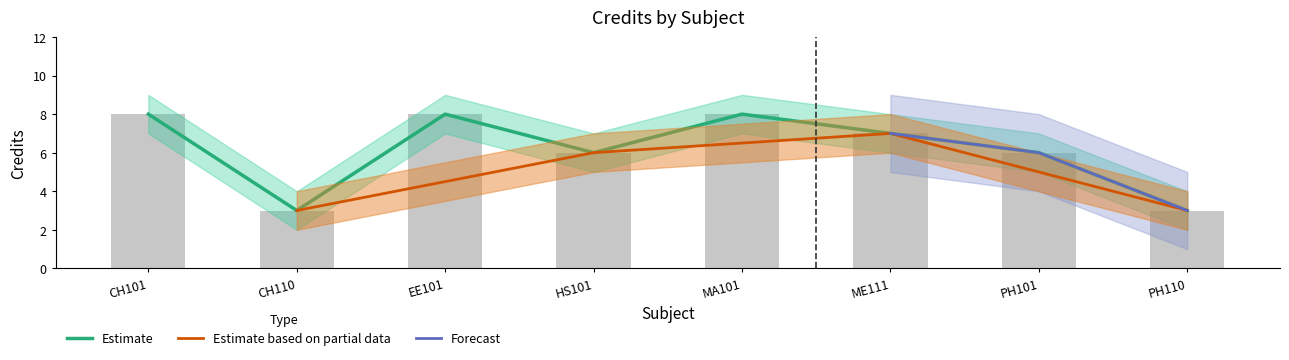

Reading left to right, list all the values displayed in this chart.

Credit: 8	3	8	6	8	7	6	3
Credit_upper: 8	3	8	6	8	7	6	3